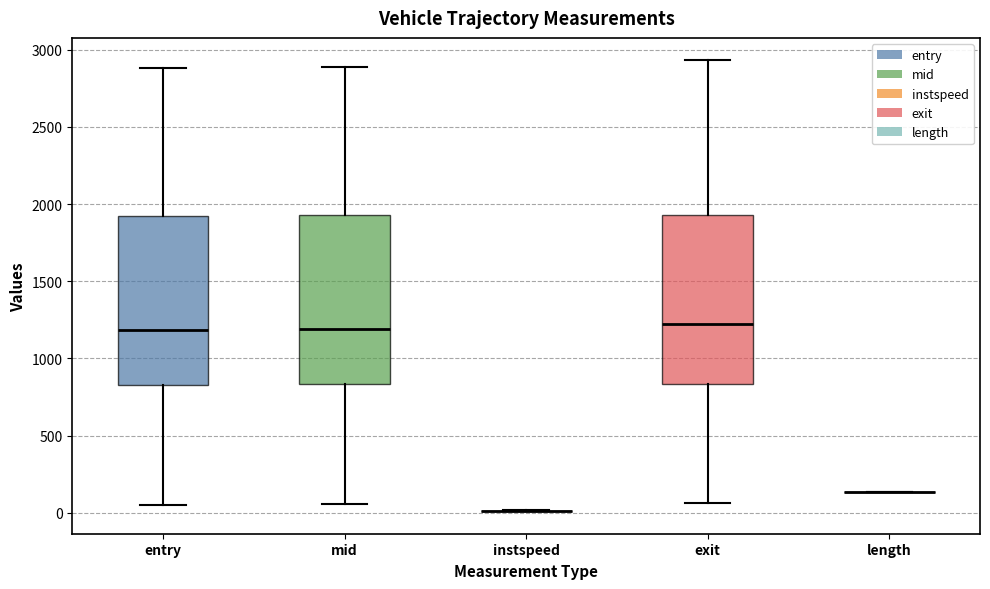

Reading left to right, transcribe this box plot: for each box, give where its median line is, the range the box spans, and where its two whiskers end, as read against the y-axis. The values are not printed on the chart, so give them approximately, as read against the axis.

entry: median 1200, box 850 to 1900, whiskers 50 to 2900
mid: median 1200, box 850 to 1950, whiskers 50 to 2900
instspeed: box collapsed to a line at 0, whiskers 0 to 0
exit: median 1200, box 850 to 1950, whiskers 50 to 2950
length: box collapsed to a line at 150, whiskers 150 to 150